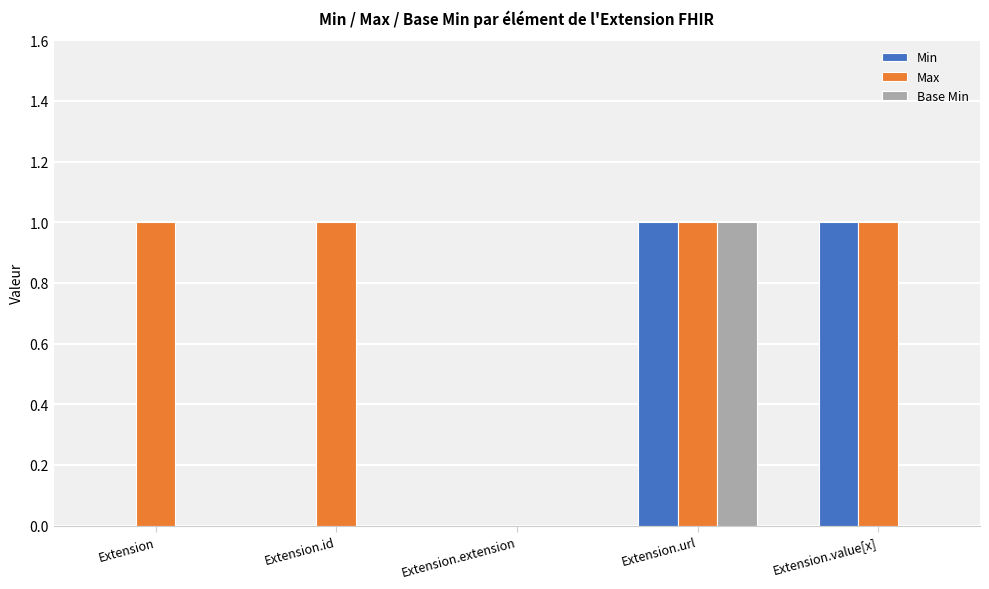

Reading left to right, transcribe all the data shown in this chart.

Min: 0	0	0	1	1
Max: 1	1	0	1	1
Base Min: 0	0	0	1	0